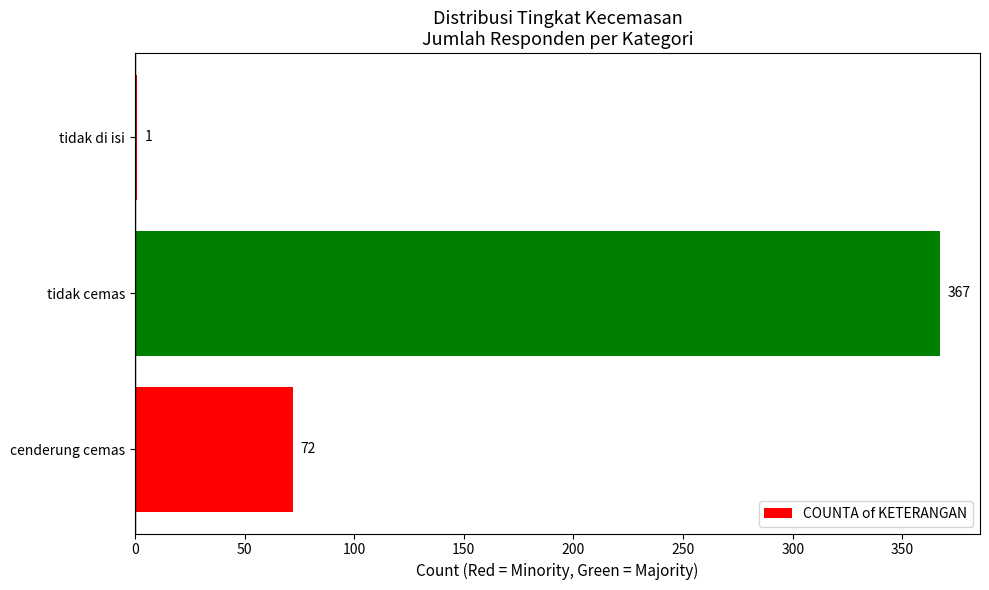

Count the number of categories in the chart.

3